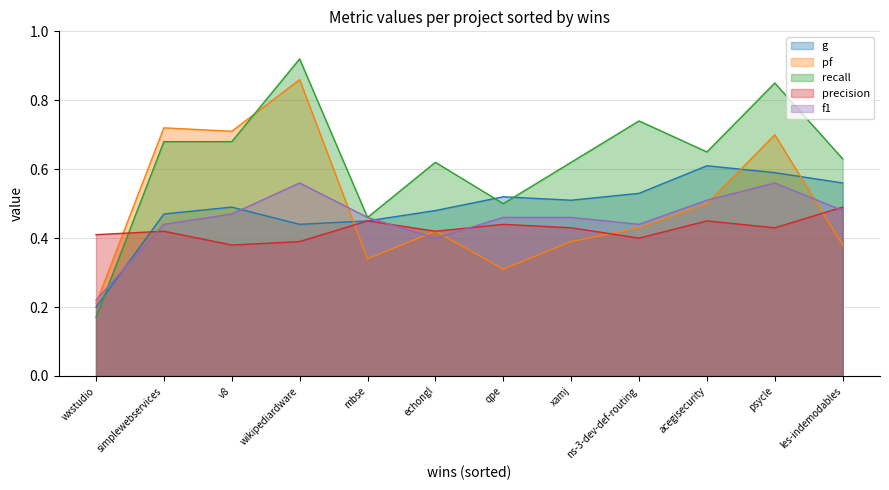

Between mbse and acegisecurity, which series saw the biggest shift?

recall